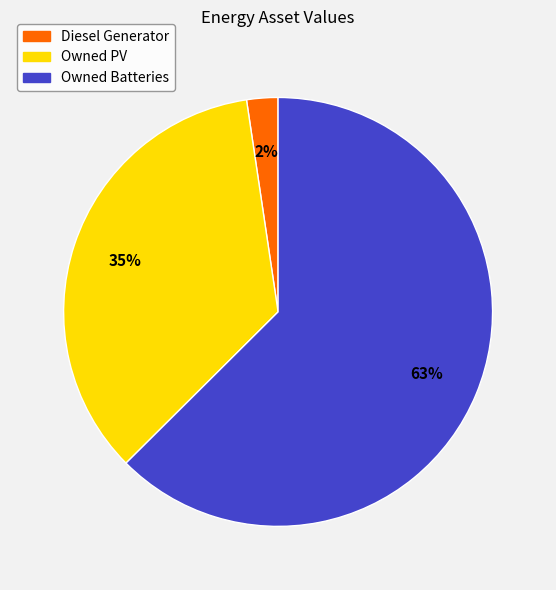

How many slices are in this pie chart?

3